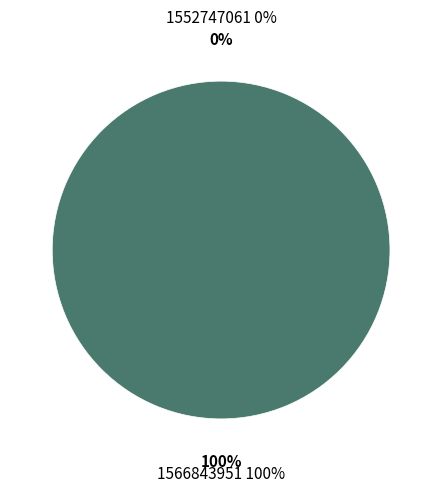

Combined, what portion of the pie is 1566843951 and 1552747061?

100.0%